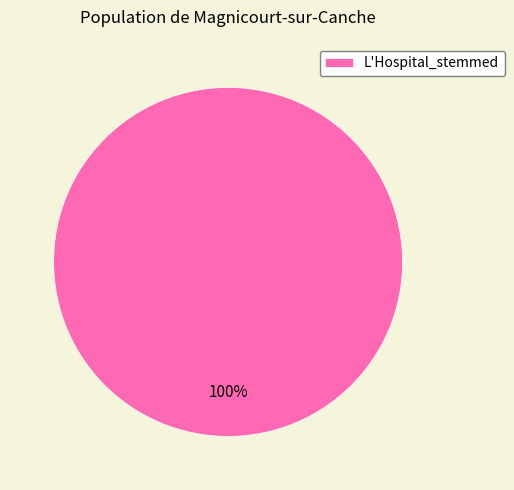

The L'Hospital_stemmed slice represents 100% of the pie. True or false?

True